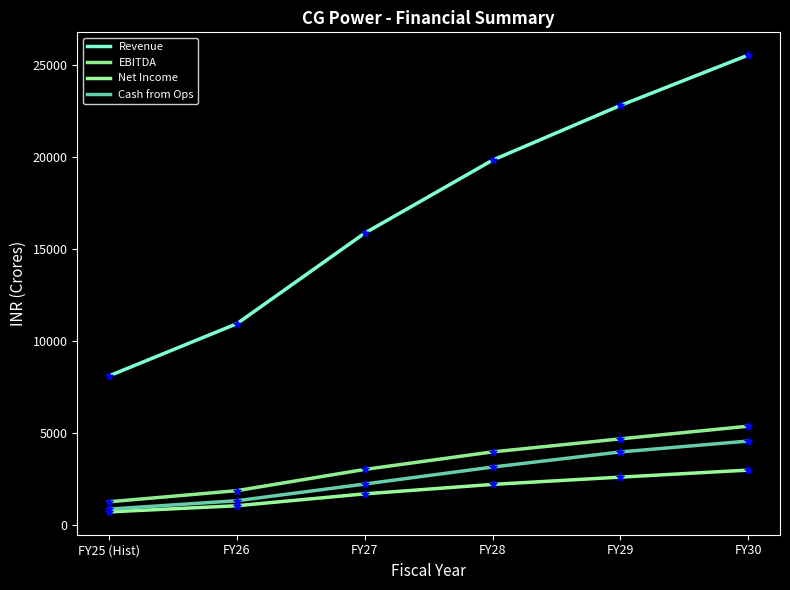

Is the value of Revenue at FY30 greater than the value of EBITDA at FY25 (Hist)?

Yes